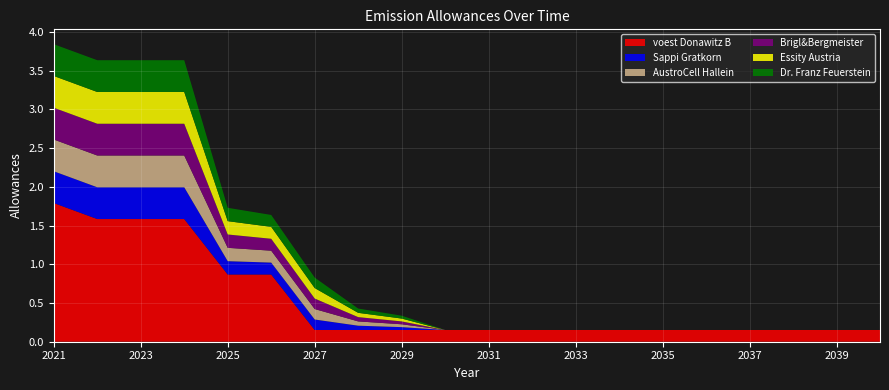

Reading left to right, what are all the values shown in this chart?

voest Donawitz B: 2021=1.8	2022=1.6	2023=1.6	2024=1.6	2025=0.9	2026=0.9	2027=0.2	2028=0.2	2029=0.2	2030=0.2	2031=0.2	2032=0.2	2033=0.2	2034=0.2	2035=0.2	2036=0.2	2037=0.2	2038=0.2	2039=0.2	2040=0.2
Sappi Gratkorn: 2021=0.4	2022=0.4	2023=0.4	2024=0.4	2025=0.2	2026=0.2	2027=0.1	2028=0.1	2029=0.0	2030=0.0	2031=0.0	2032=0.0	2033=0.0	2034=0.0	2035=0.0	2036=0.0	2037=0.0	2038=0.0	2039=0.0	2040=0.0
AustroCell Hallein: 2021=0.4	2022=0.4	2023=0.4	2024=0.4	2025=0.2	2026=0.2	2027=0.1	2028=0.1	2029=0.0	2030=0.0	2031=0.0	2032=0.0	2033=0.0	2034=0.0	2035=0.0	2036=0.0	2037=0.0	2038=0.0	2039=0.0	2040=0.0
Brigl&Bergmeister: 2021=0.4	2022=0.4	2023=0.4	2024=0.4	2025=0.2	2026=0.2	2027=0.1	2028=0.1	2029=0.0	2030=0.0	2031=0.0	2032=0.0	2033=0.0	2034=0.0	2035=0.0	2036=0.0	2037=0.0	2038=0.0	2039=0.0	2040=0.0
Essity Austria: 2021=0.4	2022=0.4	2023=0.4	2024=0.4	2025=0.2	2026=0.2	2027=0.1	2028=0.1	2029=0.0	2030=0.0	2031=0.0	2032=0.0	2033=0.0	2034=0.0	2035=0.0	2036=0.0	2037=0.0	2038=0.0	2039=0.0	2040=0.0
Dr. Franz Feuerstein: 2021=0.4	2022=0.4	2023=0.4	2024=0.4	2025=0.2	2026=0.2	2027=0.1	2028=0.1	2029=0.0	2030=0.0	2031=0.0	2032=0.0	2033=0.0	2034=0.0	2035=0.0	2036=0.0	2037=0.0	2038=0.0	2039=0.0	2040=0.0